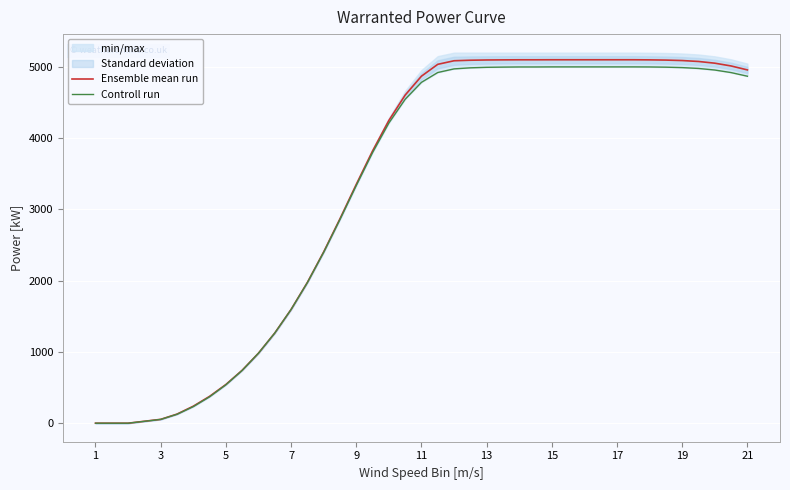

The value of Ensemble mean run at 11 is 4869.5. True or false?

True